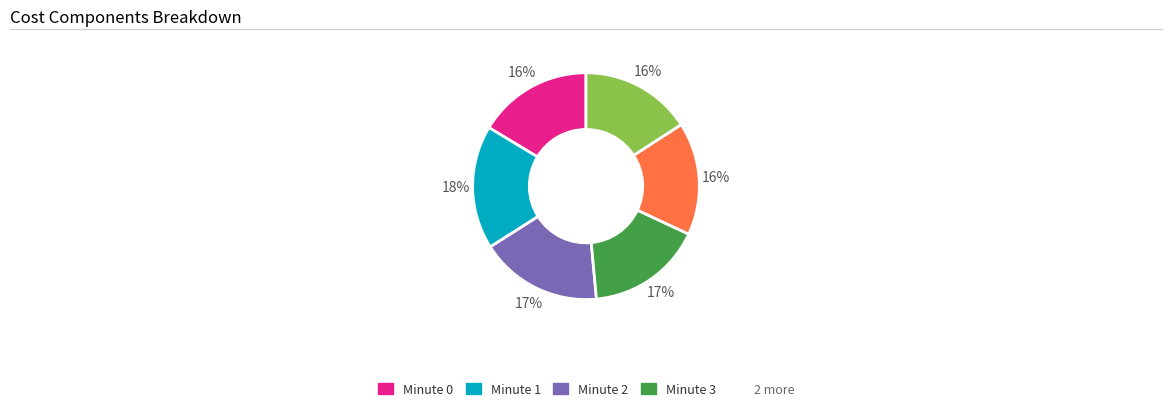

Is there a majority slice in this chart?

No